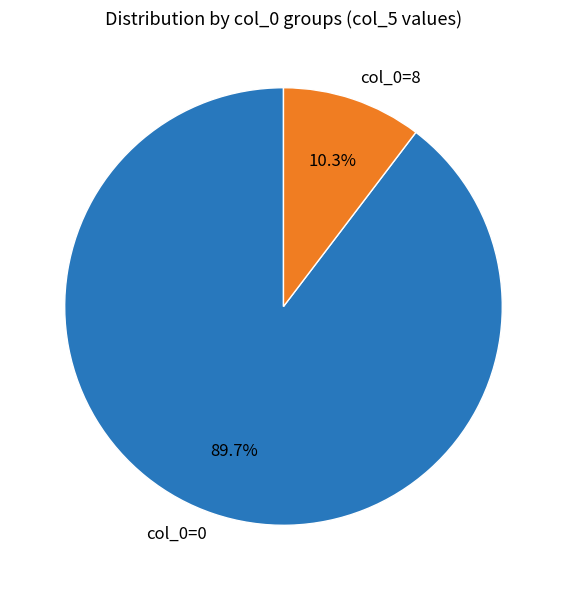

Is there any slice that represents more than half of the pie?

Yes